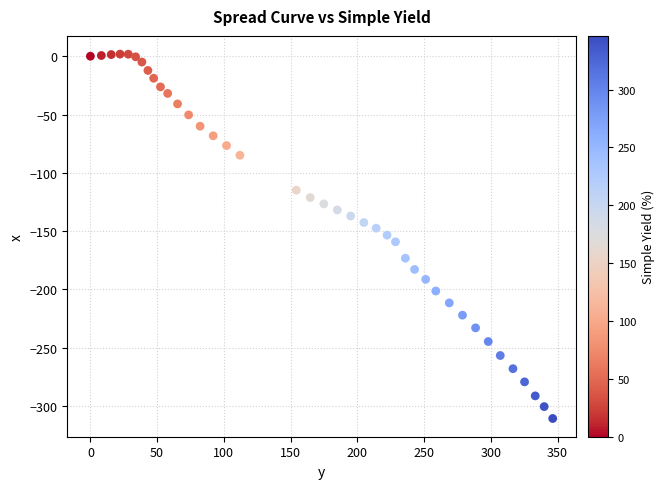

What is the range of X values (max minus min)?

346.4